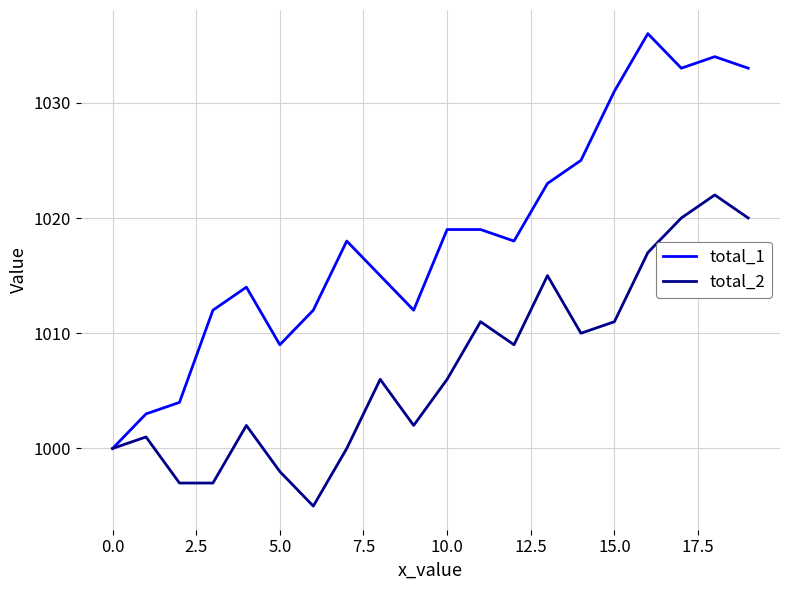

How many lines are shown in the chart?

2